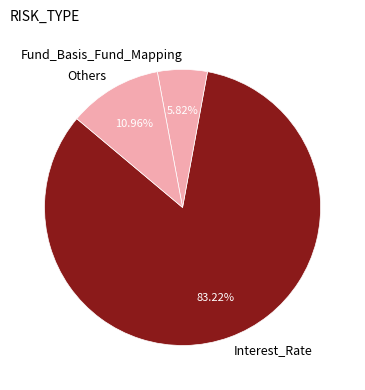

Which category has the smallest portion of the pie?

Fund_Basis_Fund_Mapping